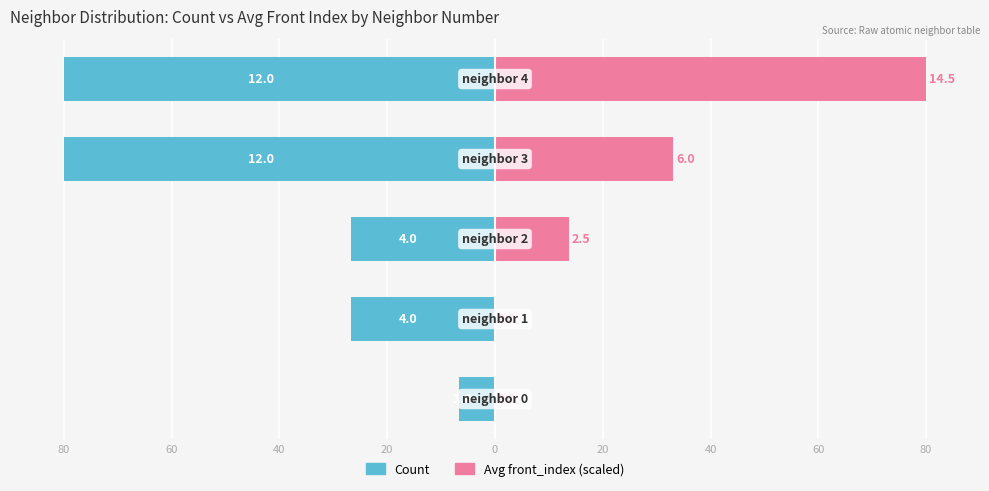

Are the bars horizontal?

Yes